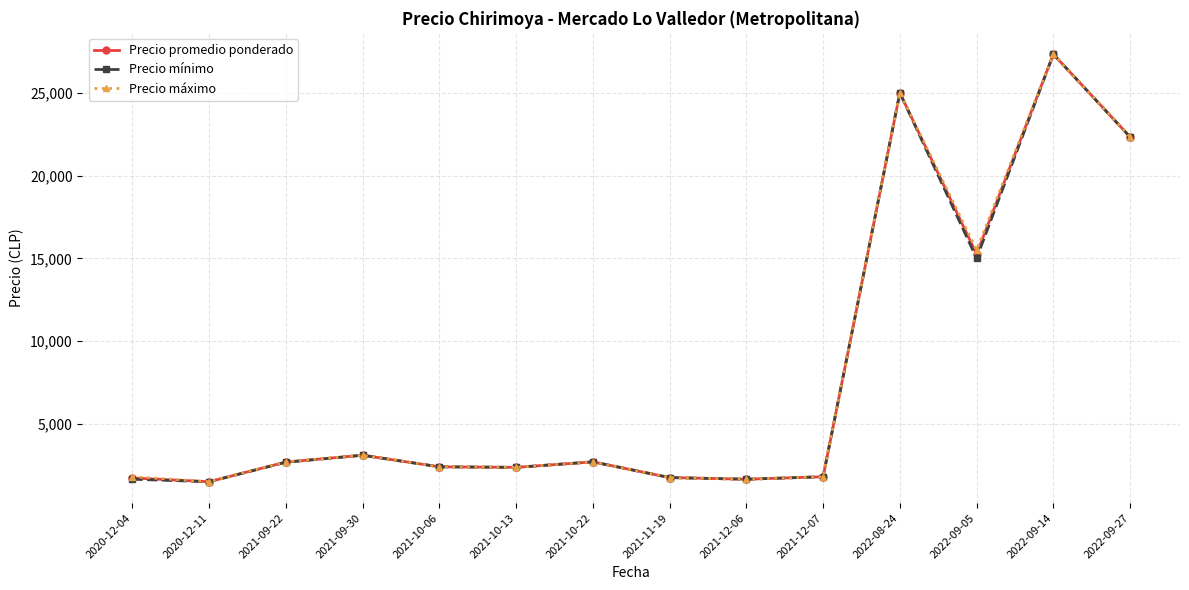

At which label is Precio mínimo closest to 14416?

2022-09-05